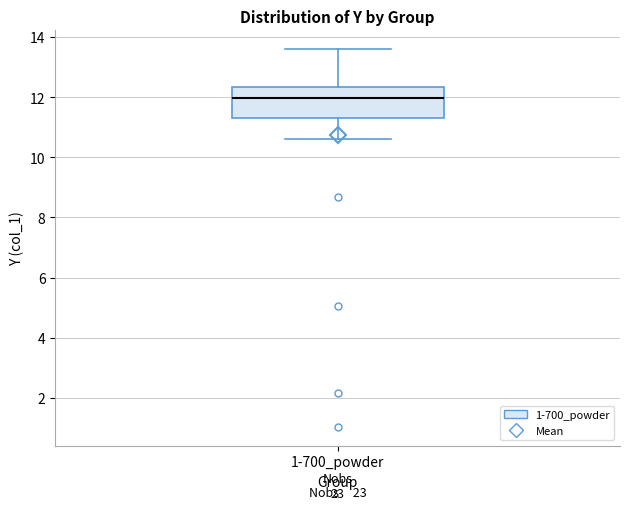

Read this box plot against the y-axis: the position of the median line, the range covered by the box, and the ends of both whiskers. The values are not printed on the chart, so give them approximately, as read against the axis.

median 12.0, box 11.4 to 12.4, whiskers 10.6 to 13.6